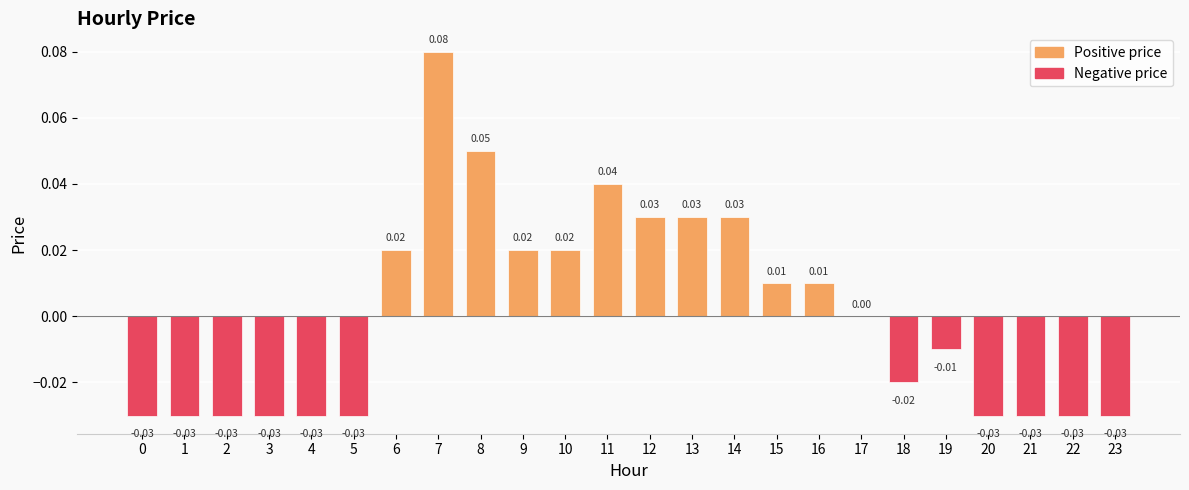

Are the bars horizontal?

No